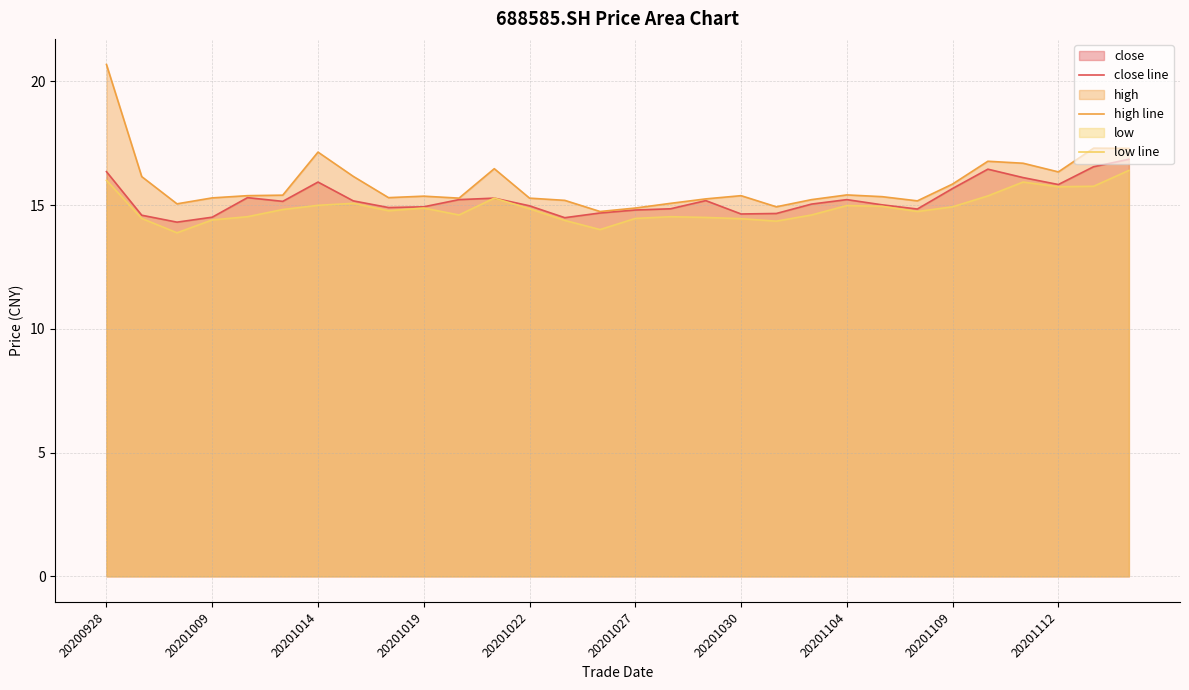

True or false: low line and high line cross at least once.

False